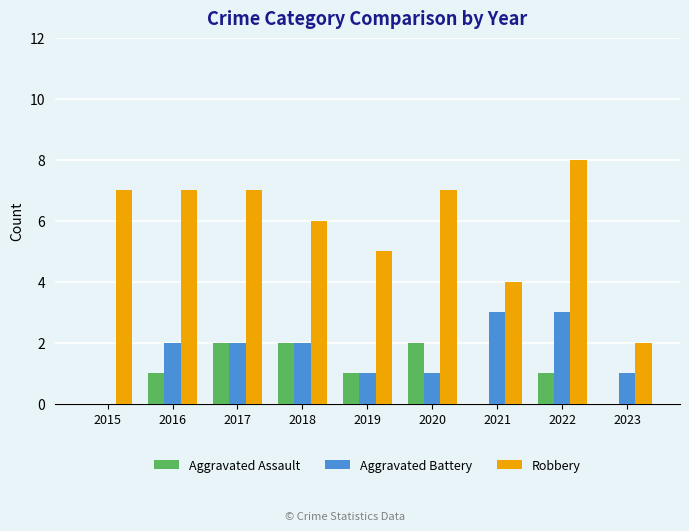

Reading left to right, transcribe all the data shown in this chart.

Aggravated Assault: 0	1	2	2	1	2	0	1	0
Aggravated Battery: 0	2	2	2	1	1	3	3	1
Robbery: 7	7	7	6	5	7	4	8	2